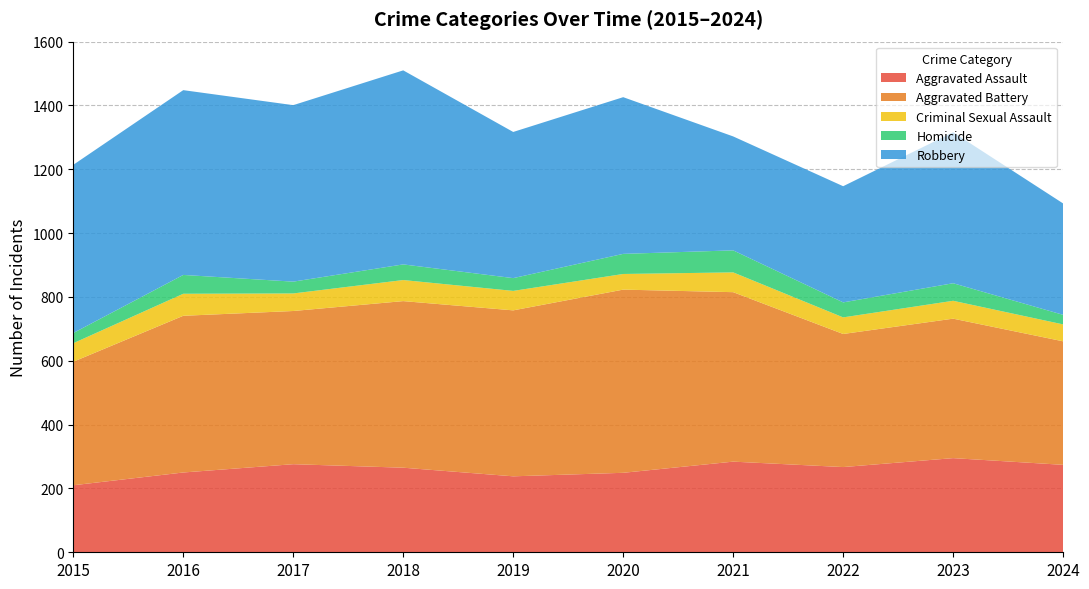

Reading right to left, extract all data points from this chart.

Aggravated Assault: 274	295	267	284	249	238	265	276	250	210
Aggravated Battery: 387	437	417	531	574	520	522	480	491	387
Criminal Sexual Assault: 53	56	52	62	49	61	66	55	69	58
Homicide: 30	55	47	69	63	40	49	37	59	32
Robbery: 349	473	364	357	491	458	608	553	579	527